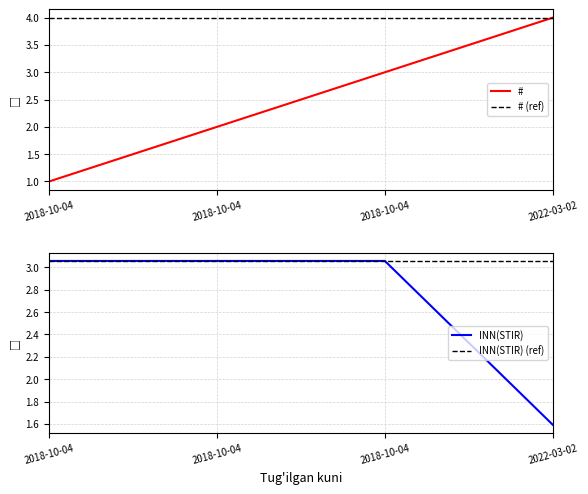

Reading right to left, what are all the values shown in this chart?

#: 2022-03-02=4.0	2018-10-04=3.0	2018-10-04=2.0	2018-10-04=1.0
INN(STIR): 2022-03-02=1.6	2018-10-04=3.1	2018-10-04=3.1	2018-10-04=3.1